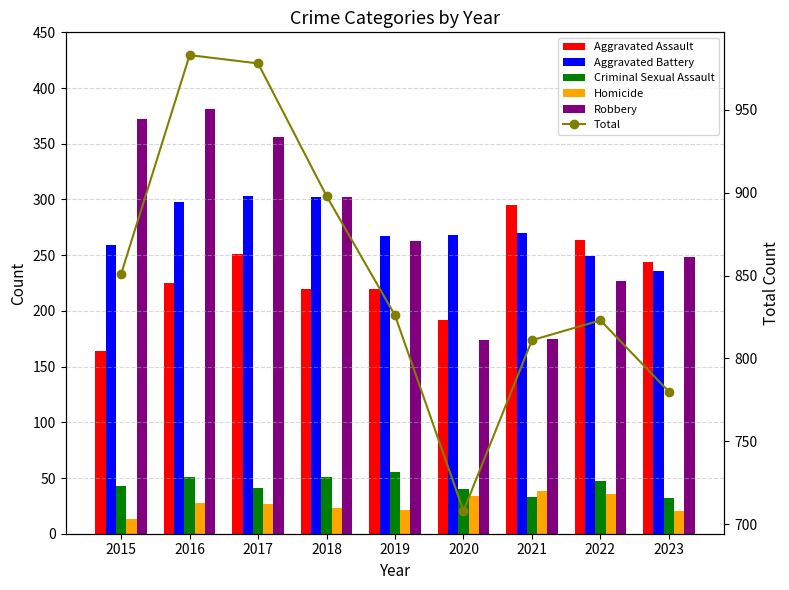

Reading right to left, transcribe all the data shown in this chart.

Aggravated Assault: 244	264	295	192	220	220	251	225	164
Aggravated Battery: 236	249	270	268	267	302	303	298	259
Criminal Sexual Assault: 32	47	33	40	55	51	41	51	43
Homicide: 20	36	38	34	21	23	27	28	13
Robbery: 248	227	175	174	263	302	356	381	372
Total: 780	823	811	708	826	898	978	983	851